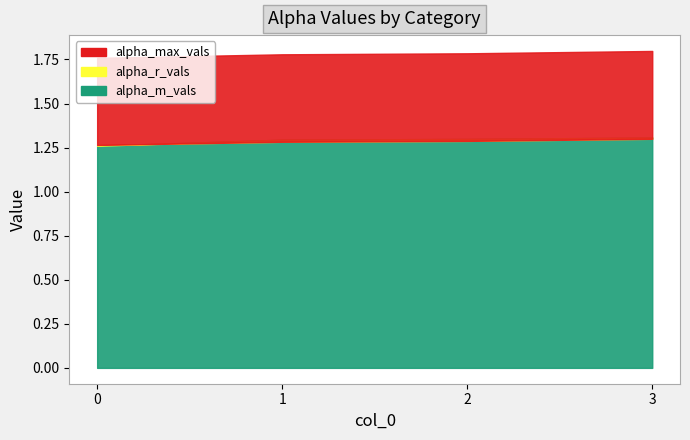

How many lines are shown in the chart?

3